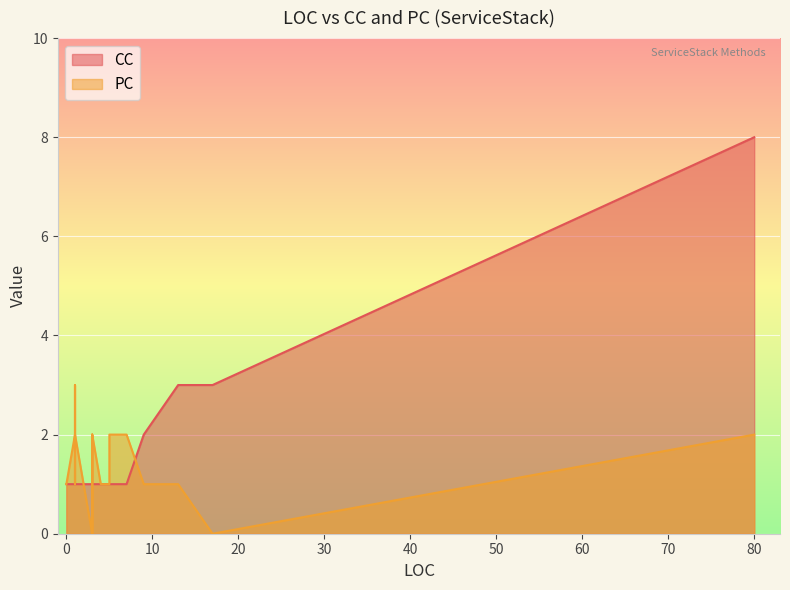

Is the value of CC at 1 greater than the value of PC at 1?

No